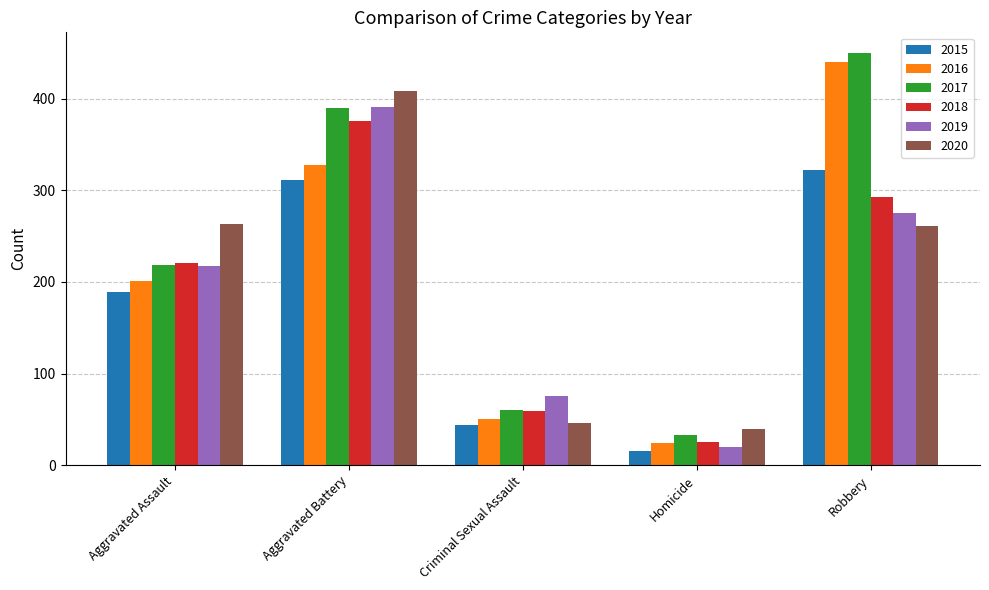

Rank the categories by 2016 value from highest to lowest.

Robbery, Aggravated Battery, Aggravated Assault, Criminal Sexual Assault, Homicide